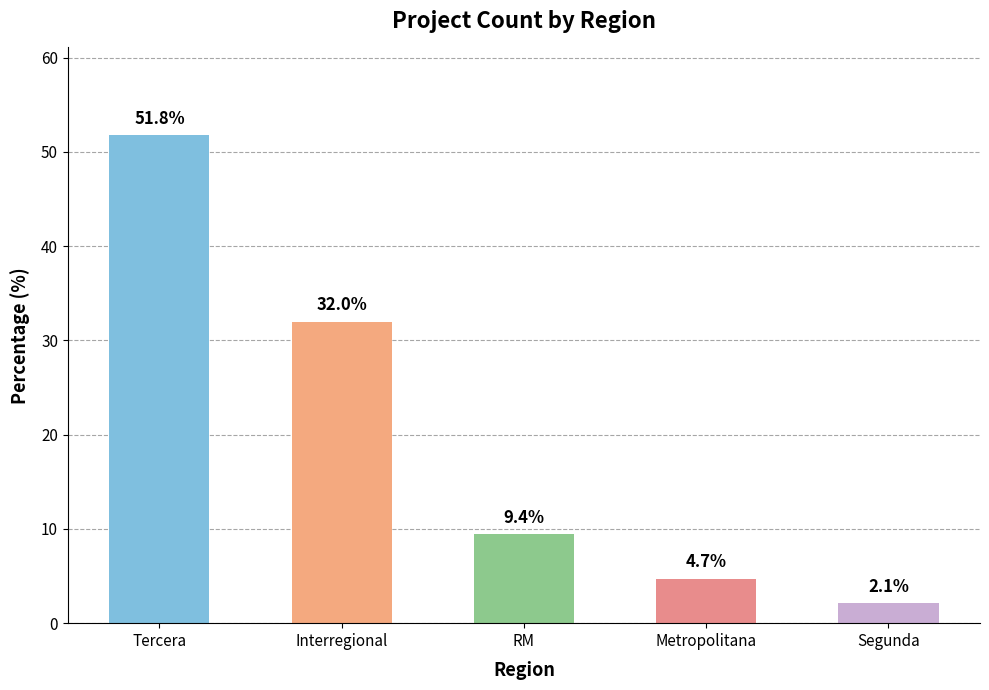

Which has a higher value, Segunda or Tercera?

Tercera